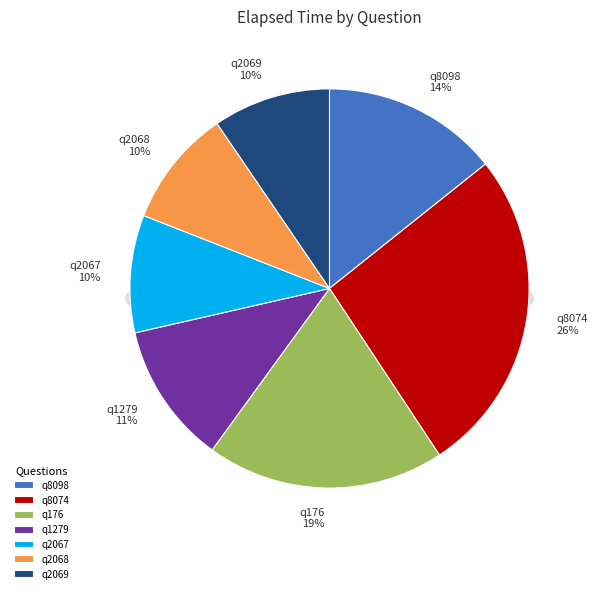

What percentage is the q176 slice, to the nearest percent?

19%